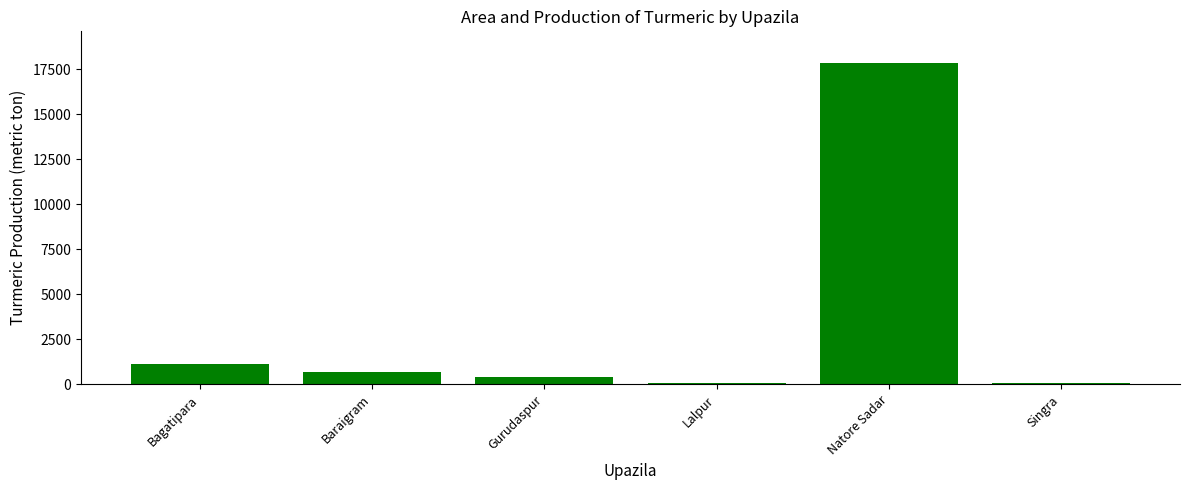

What is the average value?

3368